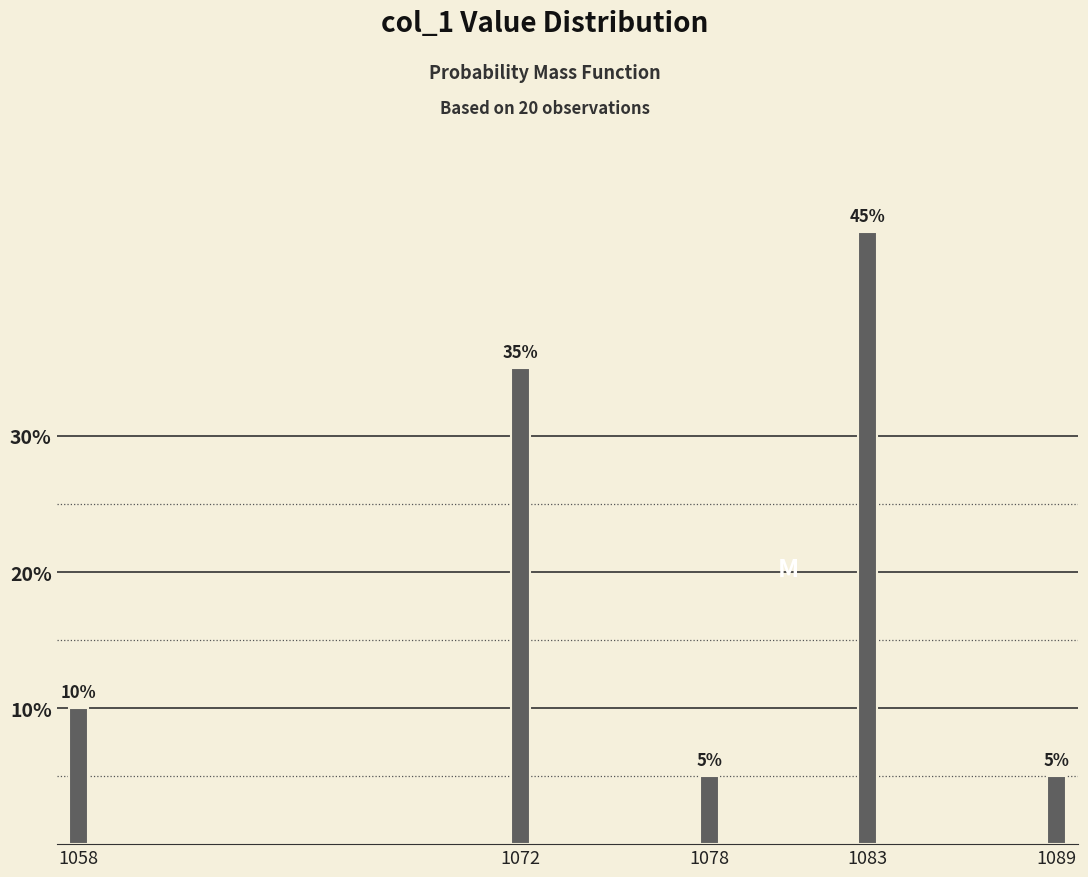

Reading left to right, list all the values displayed in this chart.

10	35	5	45	5